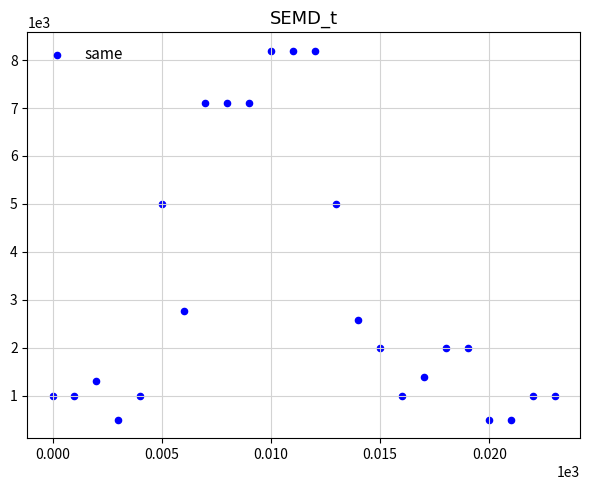

How many points are shown in the scatter plot?

24